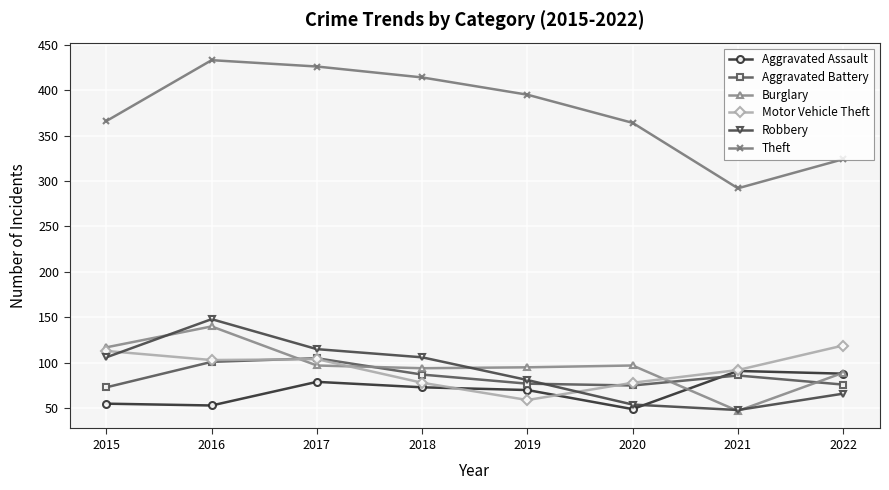

Which series has the largest total across all categories?

Theft